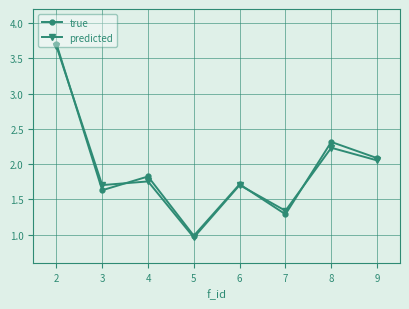

How many distinct data groups are displayed?

2